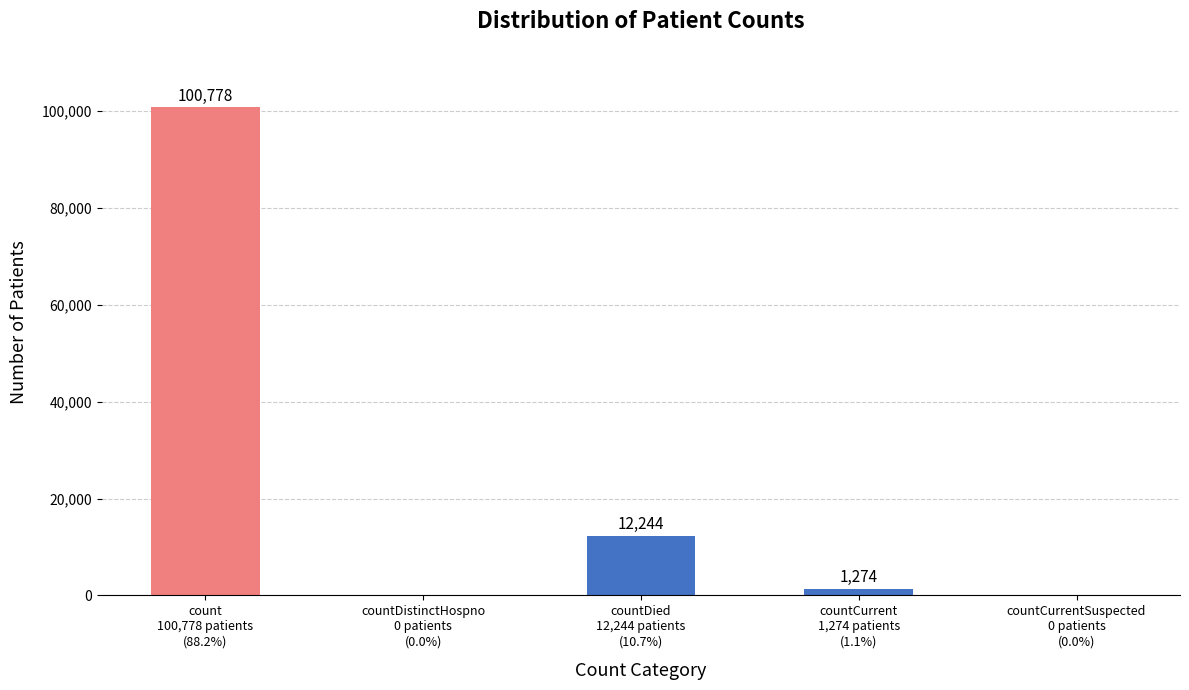

At which label is the value closest to 50389?

countDied
12,244 patients
(10.7%)